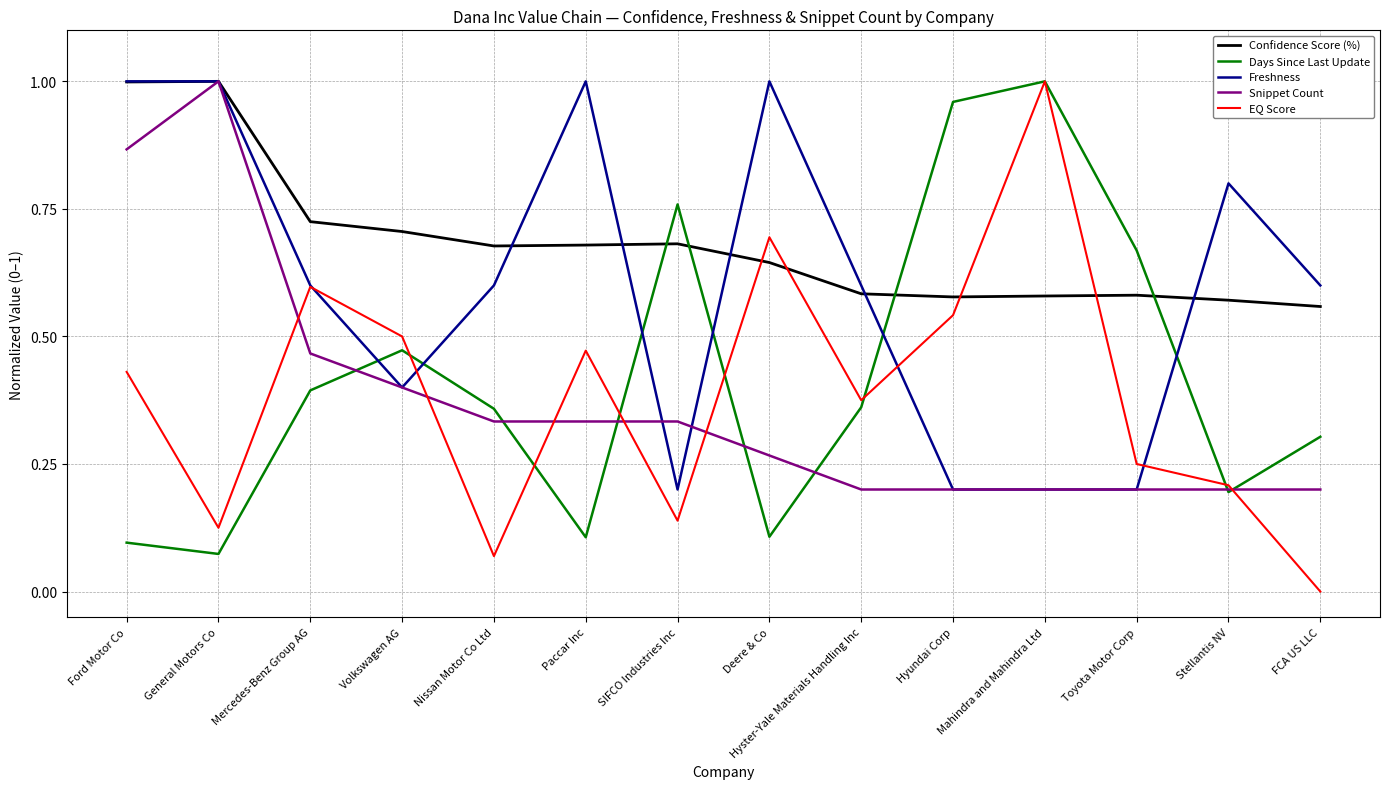

In EQ Score, how many points are lower than both neighbors (excluding endpoints)?

4